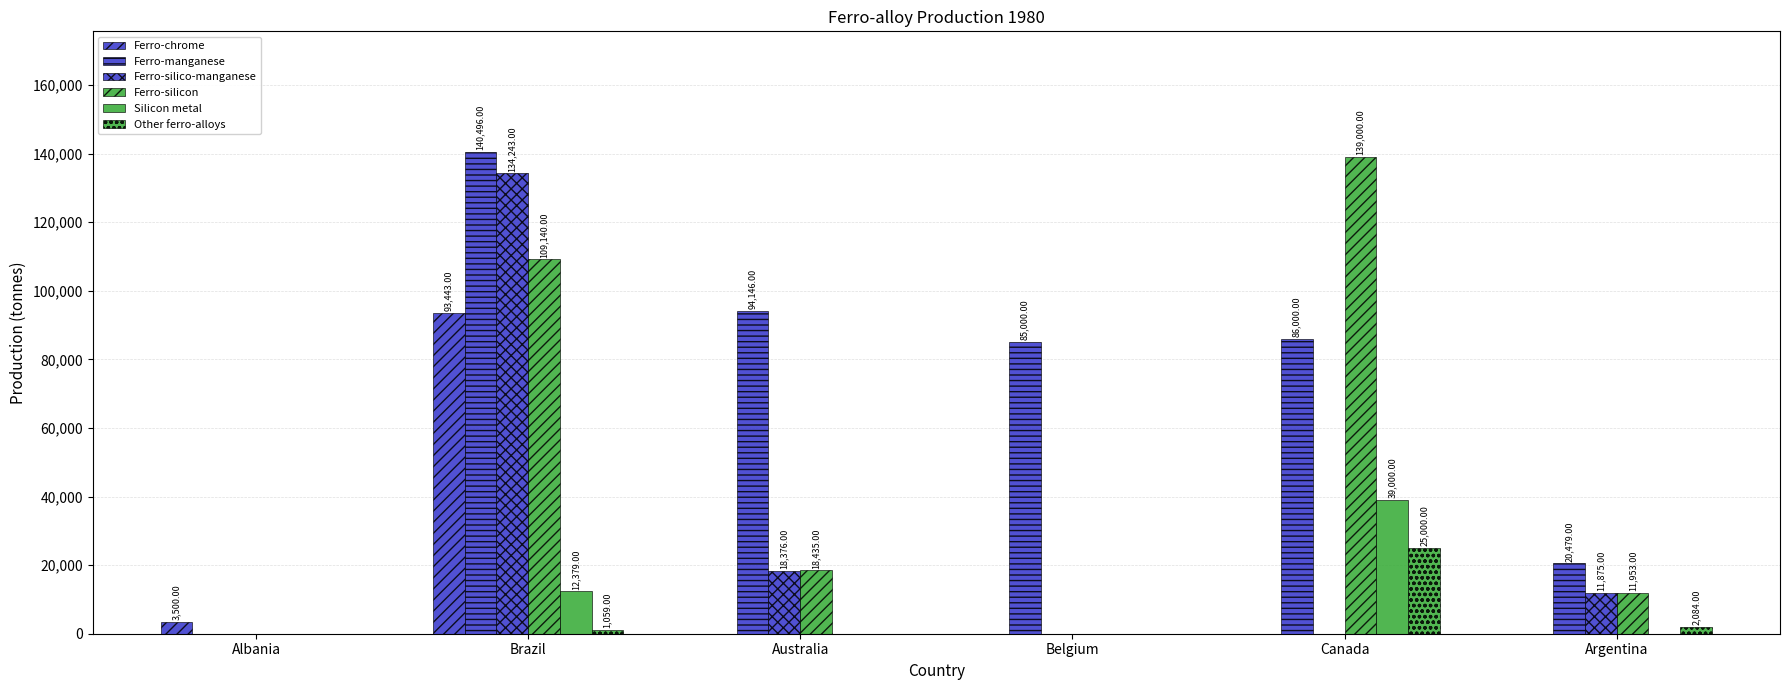

What is the label of the 6th bar from the right?

Albania